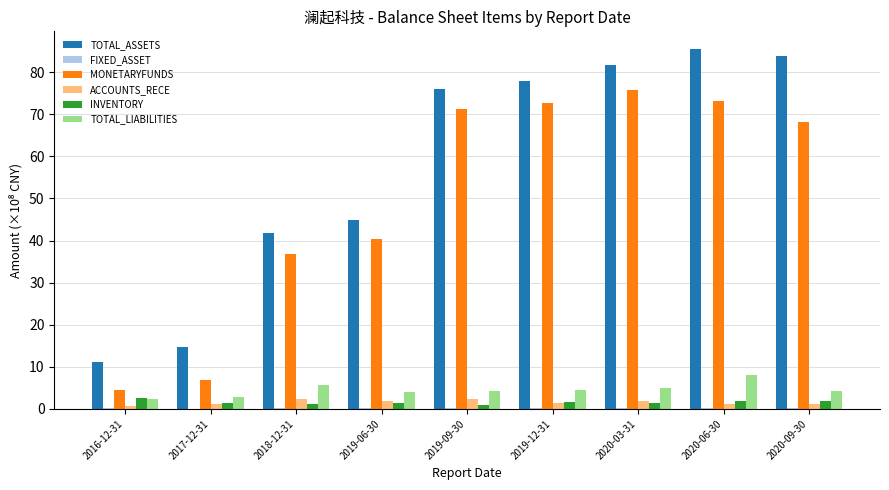

Is it true that ACCOUNTS_RECE equals 1.8 at 2020-03-31?

True